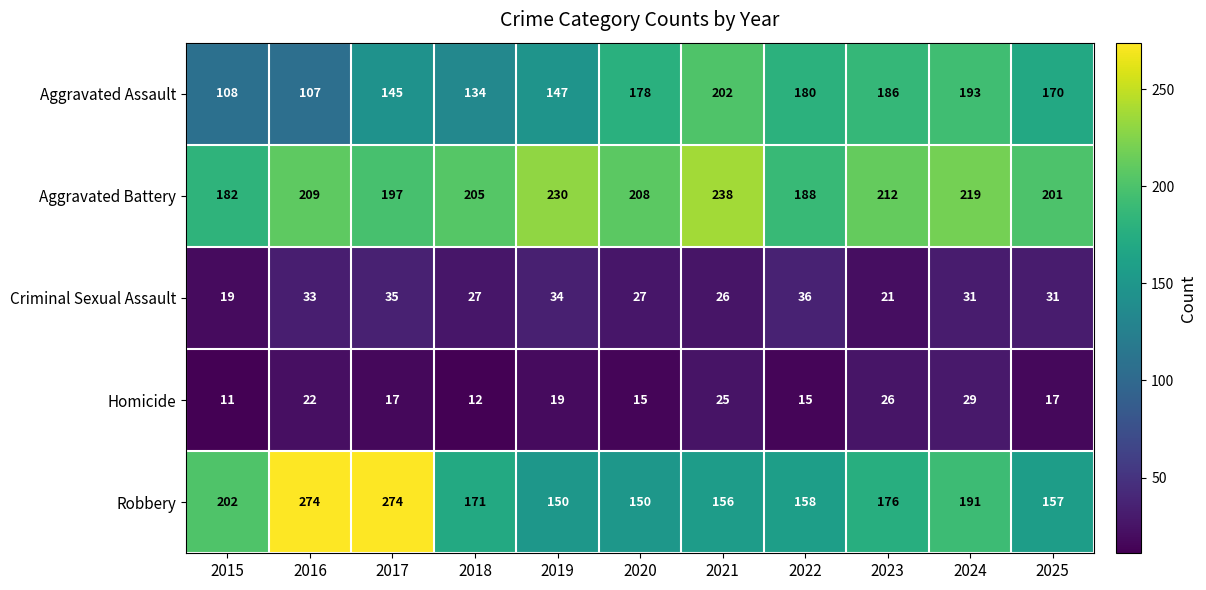

What is the sum of all Criminal Sexual Assault values?

320